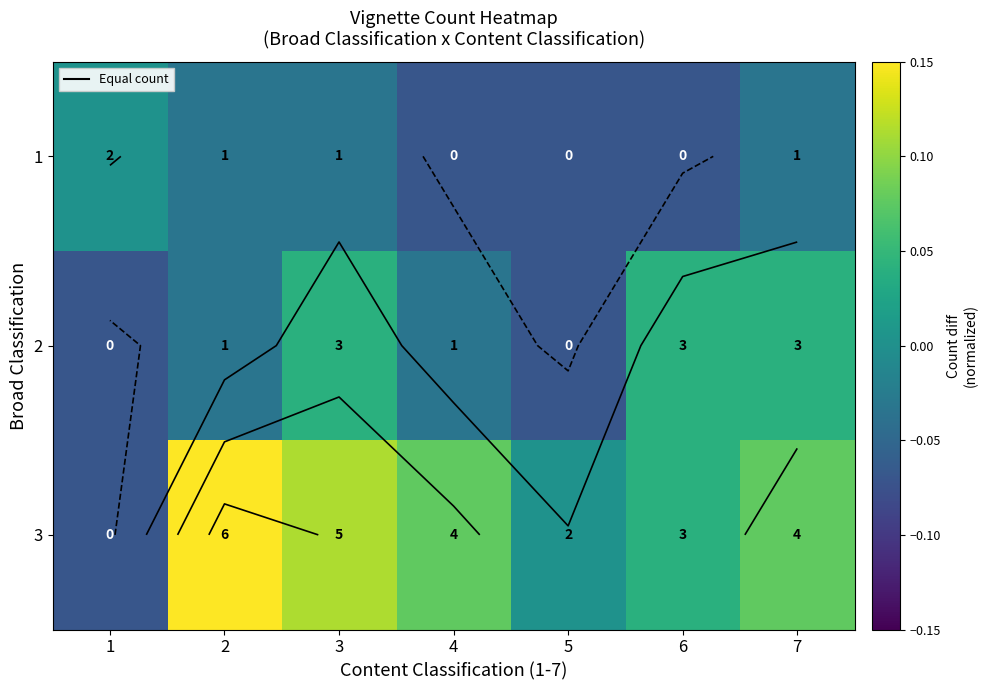

Count the number of categories in the chart.

7